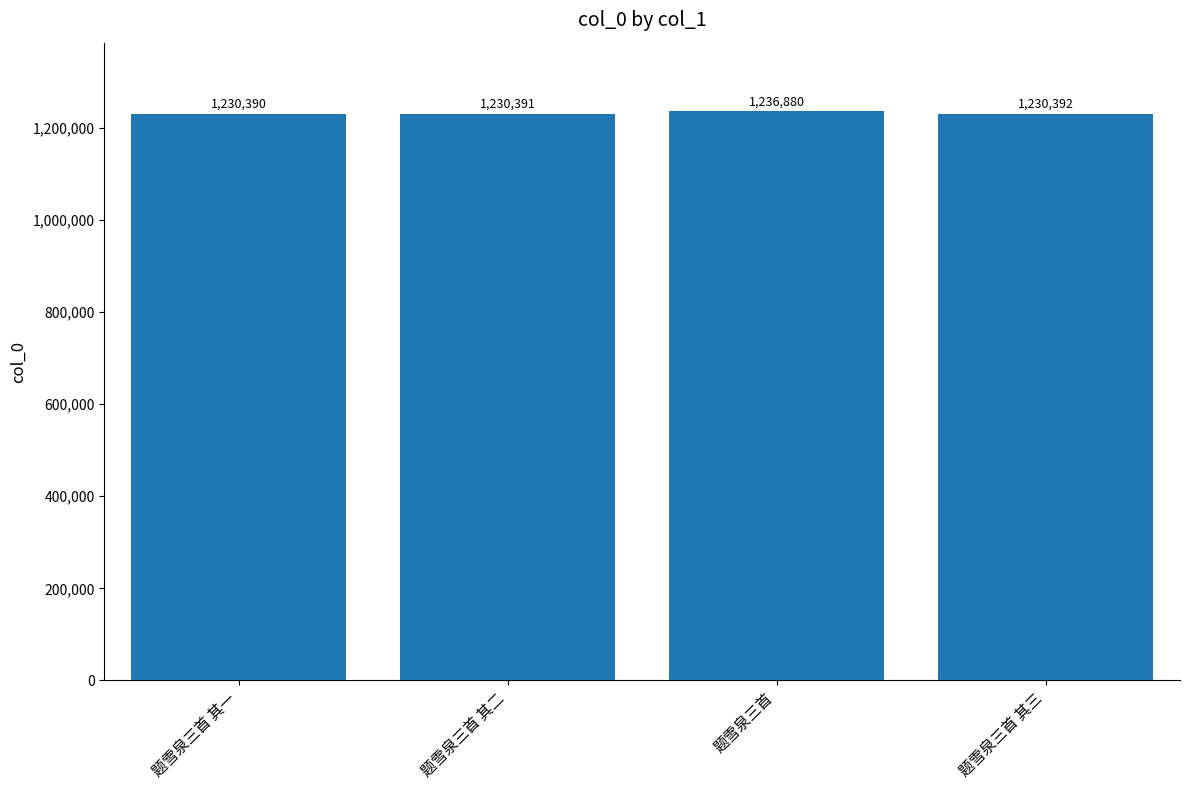

At which category does the chart reach its minimum across all series?

题雪泉三首 其一